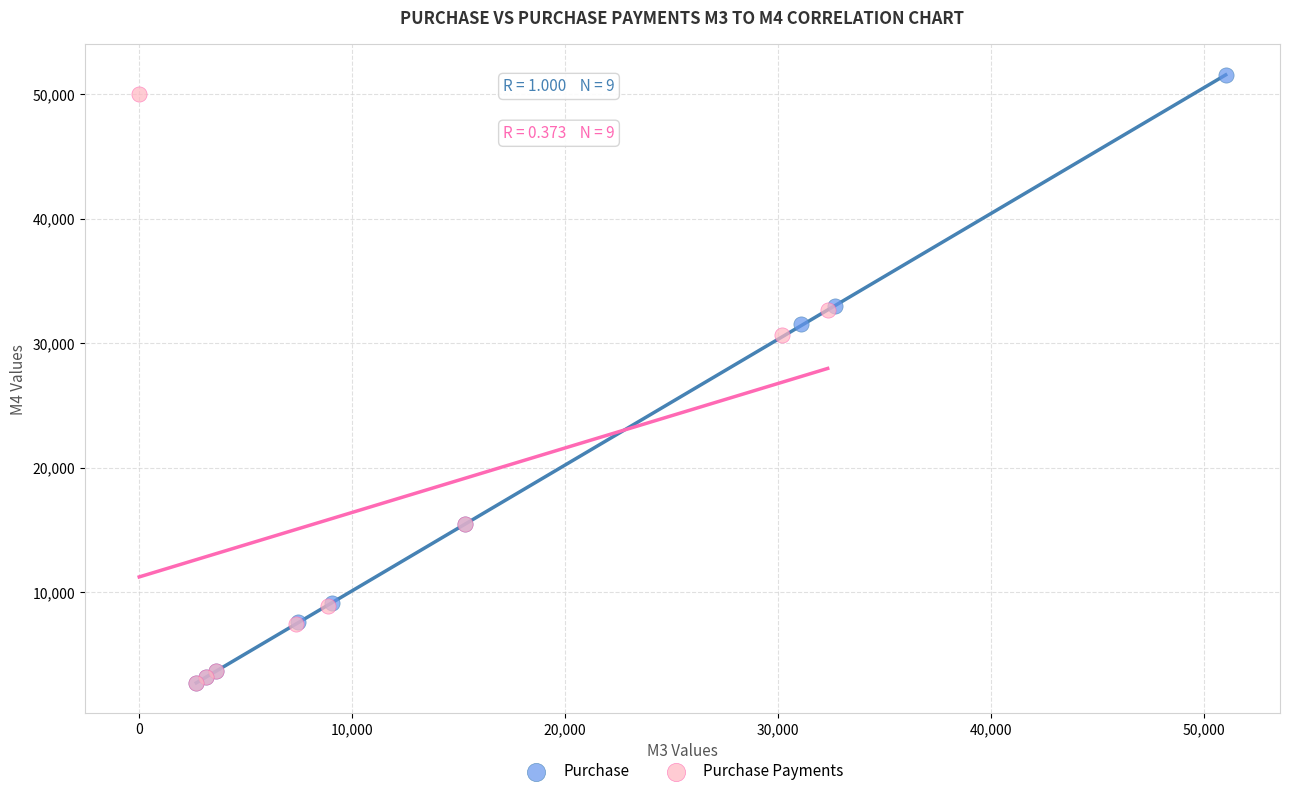

Which series has the largest Y range (max minus min)?

Purchase